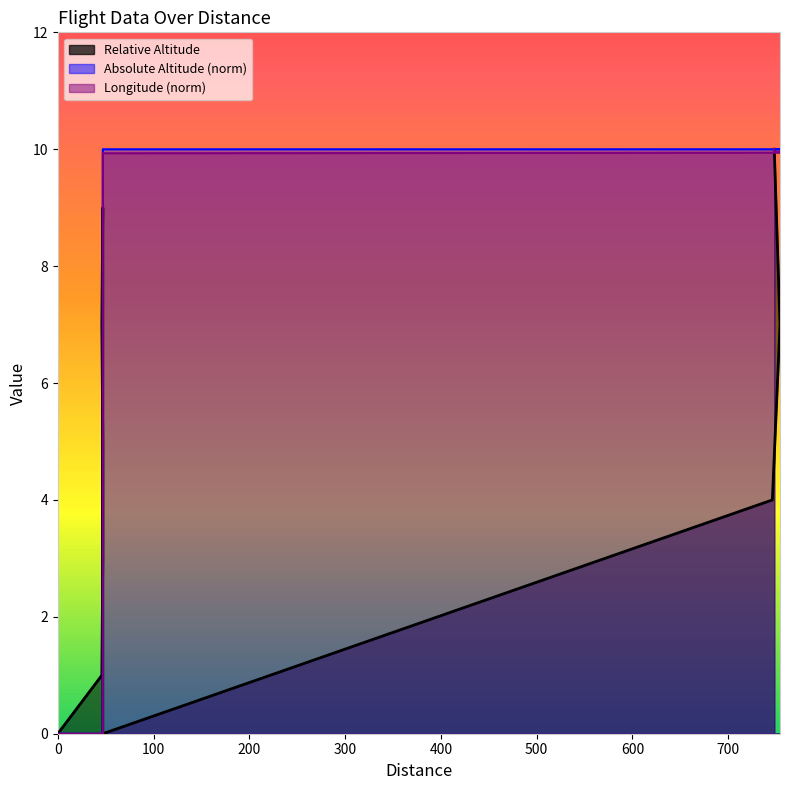

What is the label of the 16th point from the left?

748